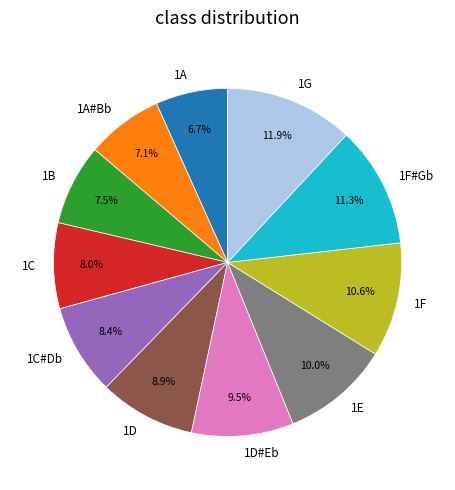

Between 1A and 1C#Db, which is larger?

1C#Db